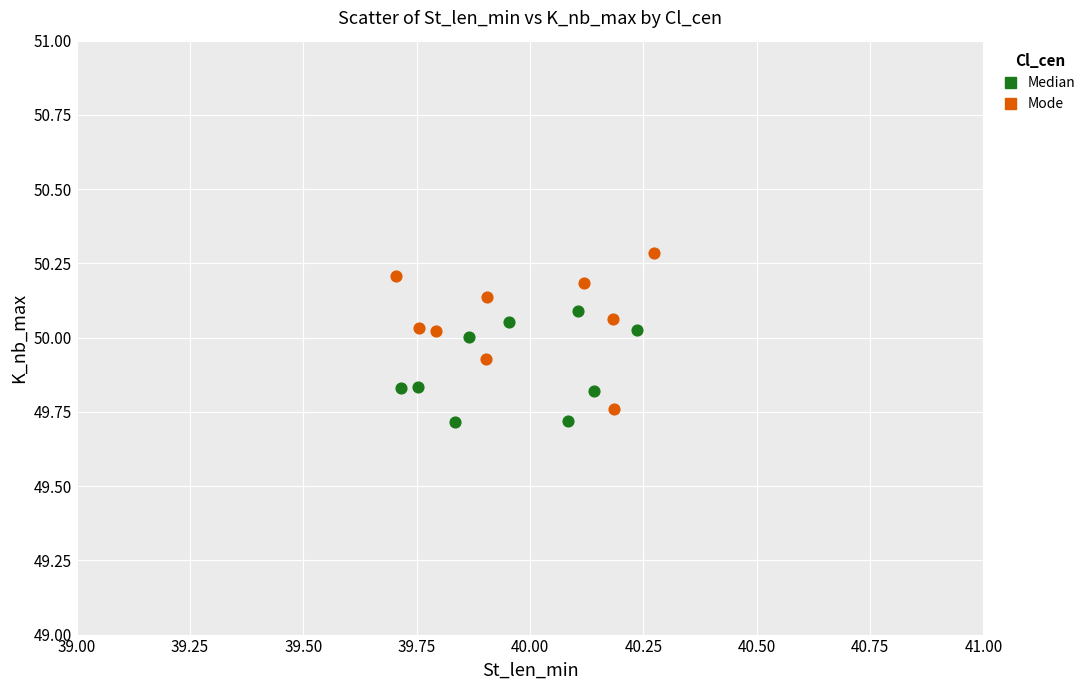

Which series reaches the maximum Y coordinate?

Mode